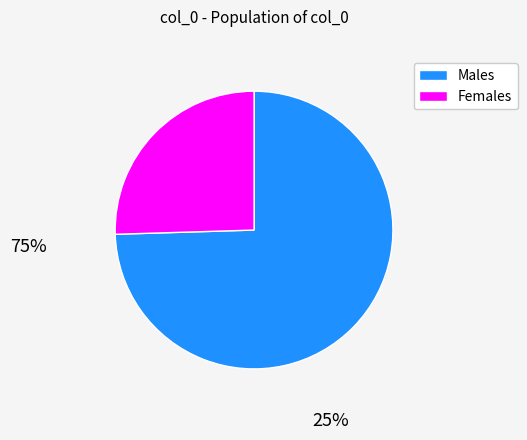

Is there any slice that represents more than half of the pie?

Yes